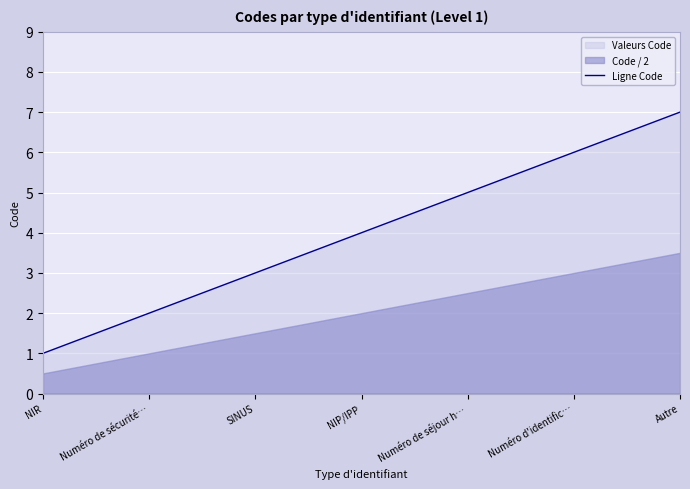

At which category does the chart reach its minimum across all series?

NIR